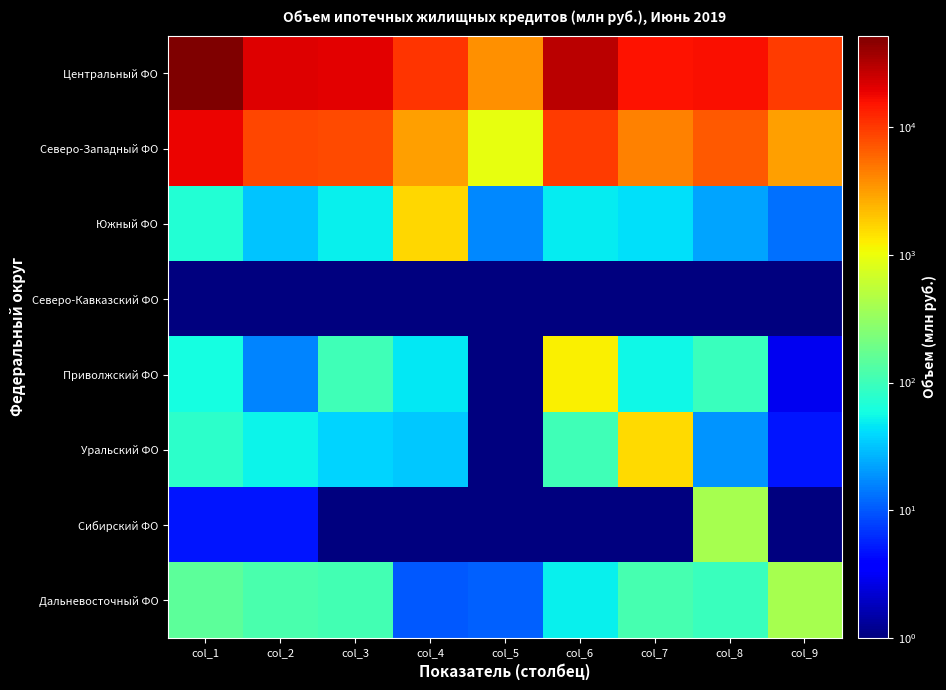

Which label corresponds to the smallest value in the chart?

col_1